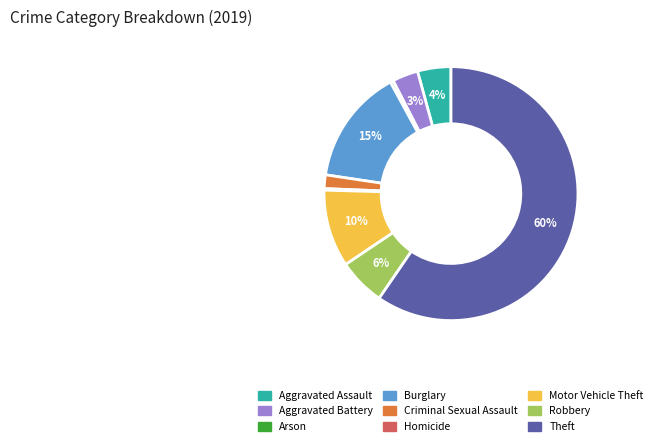

Approximately how many times larger is the value at Criminal Sexual Assault compared to Robbery?

0.3